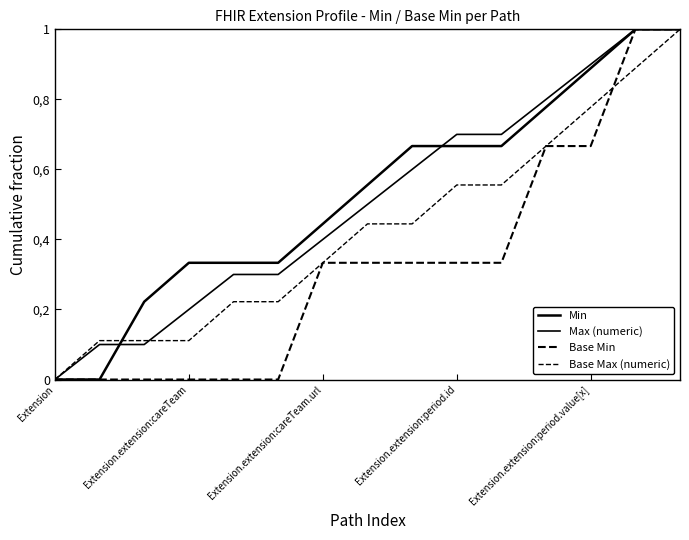

Is this an area chart (filled region under the line)?

No